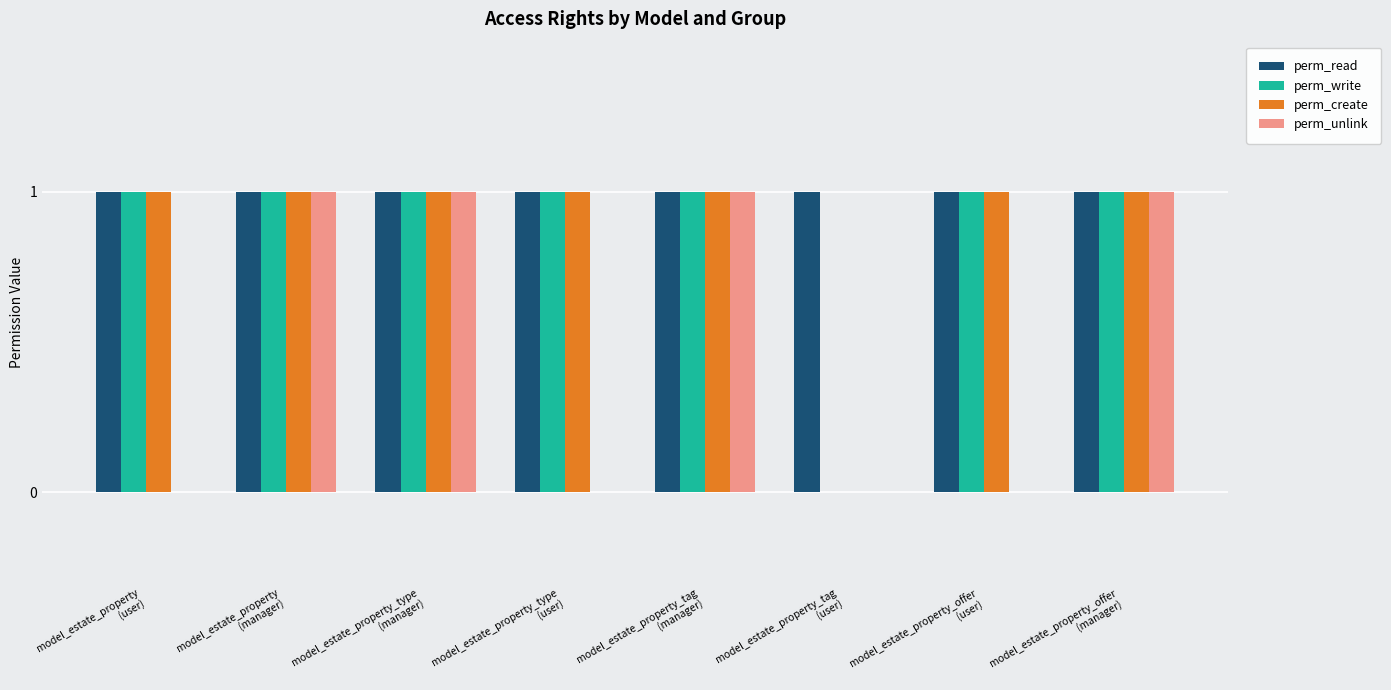

Which series has the largest total across all categories?

perm_read